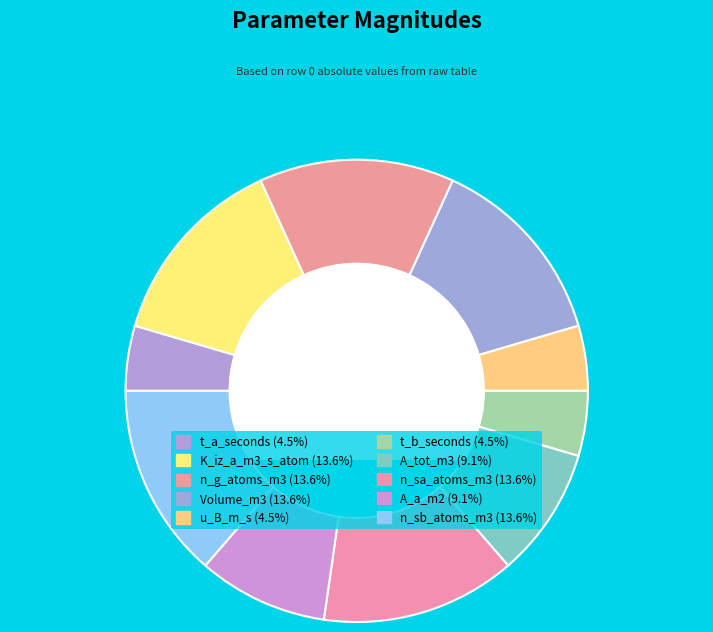

How many slices are in this pie chart?

10